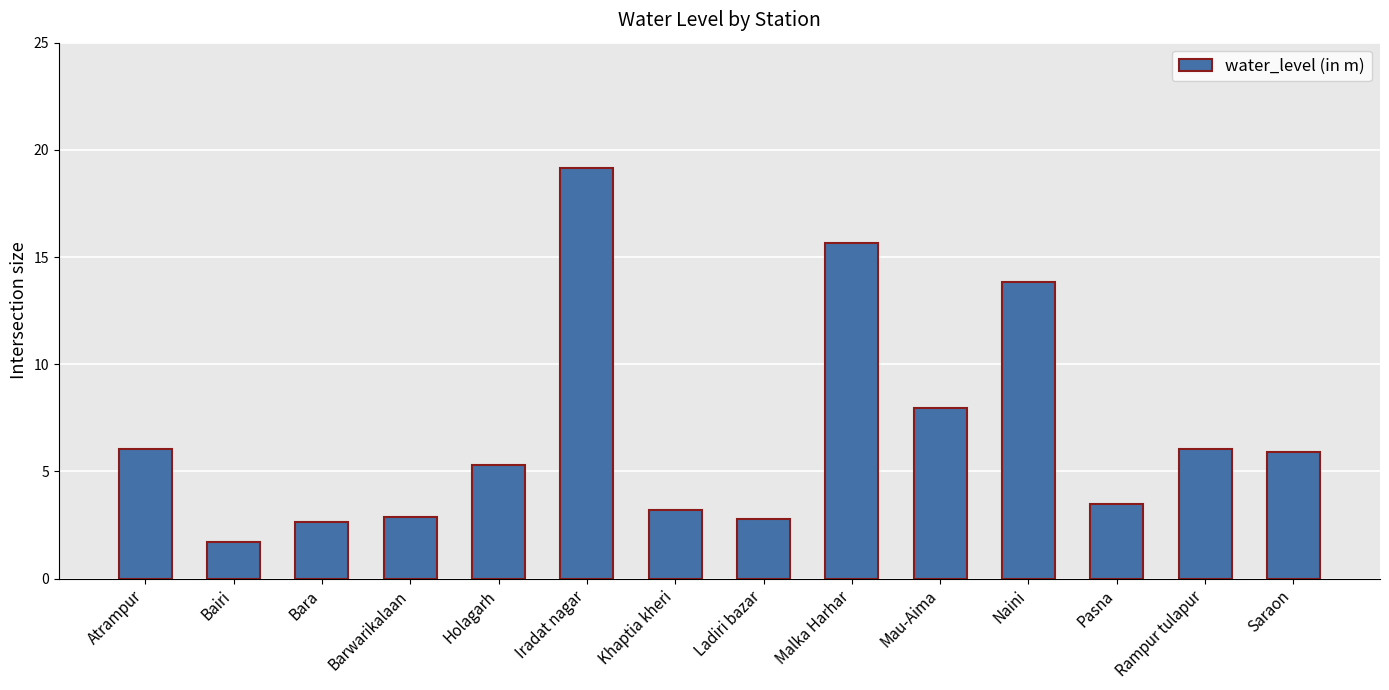

At which category does the chart reach its peak across all series?

Iradat nagar